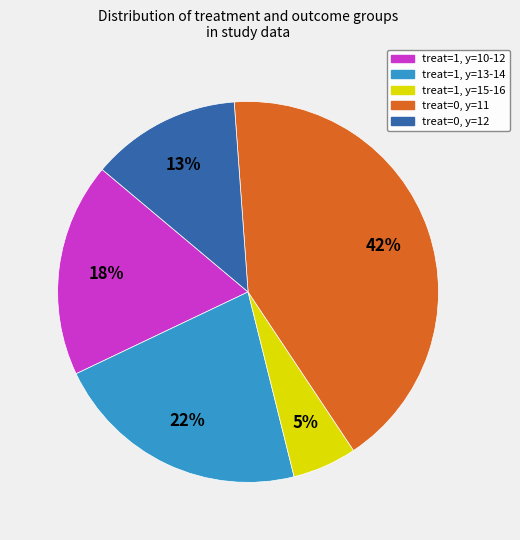

To the nearest percent, what is the difference between the treat=0, y=12 and treat=0, y=11 slice percentages?

29%